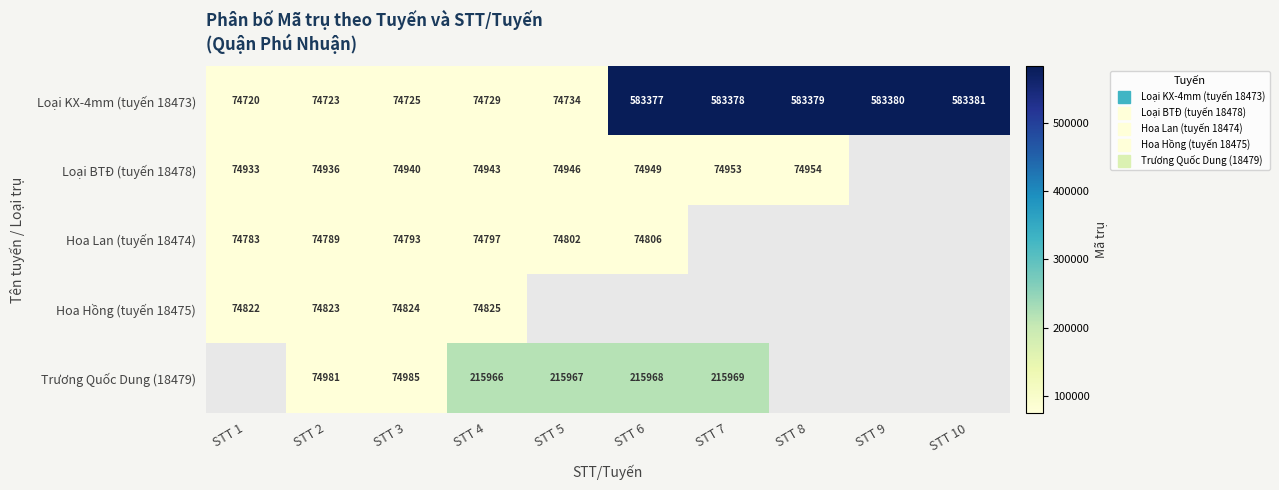

Between STT 4 and STT 2, which is larger?

STT 4